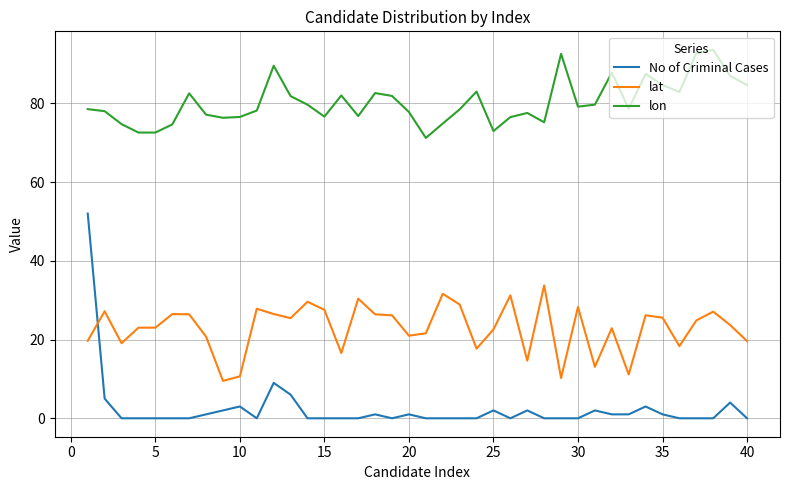

List the series in order of their overall mean, highest first.

lon, lat, No of Criminal Cases